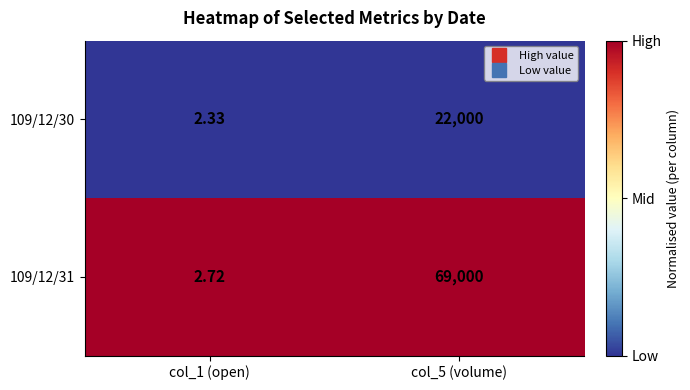

At col_5 (volume), list the series in order from smallest to largest.

109/12/30, 109/12/31